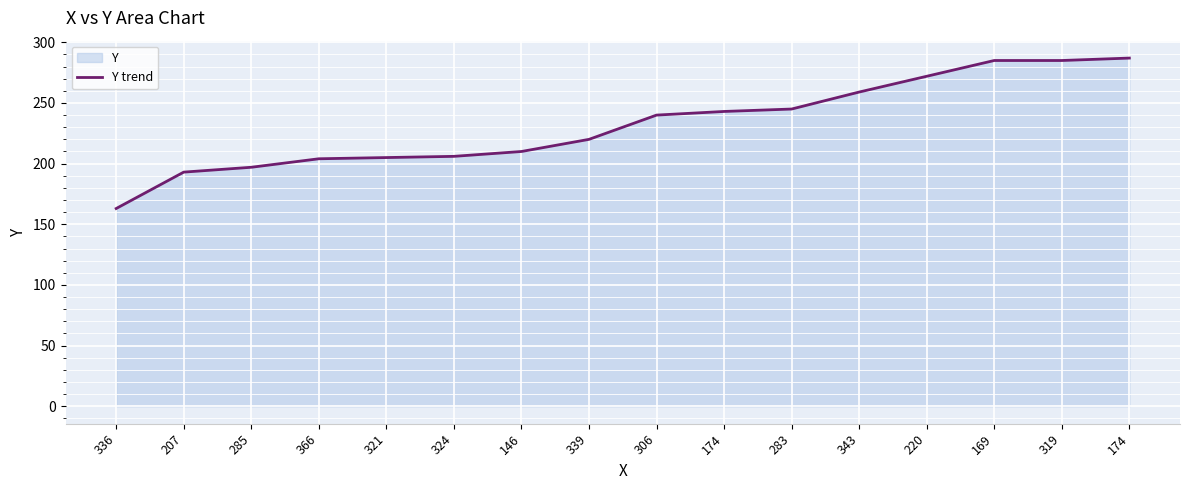

Rank the categories by value from highest to lowest.

174, 169, 319, 220, 343, 283, 174, 306, 339, 146, 324, 321, 366, 285, 207, 336